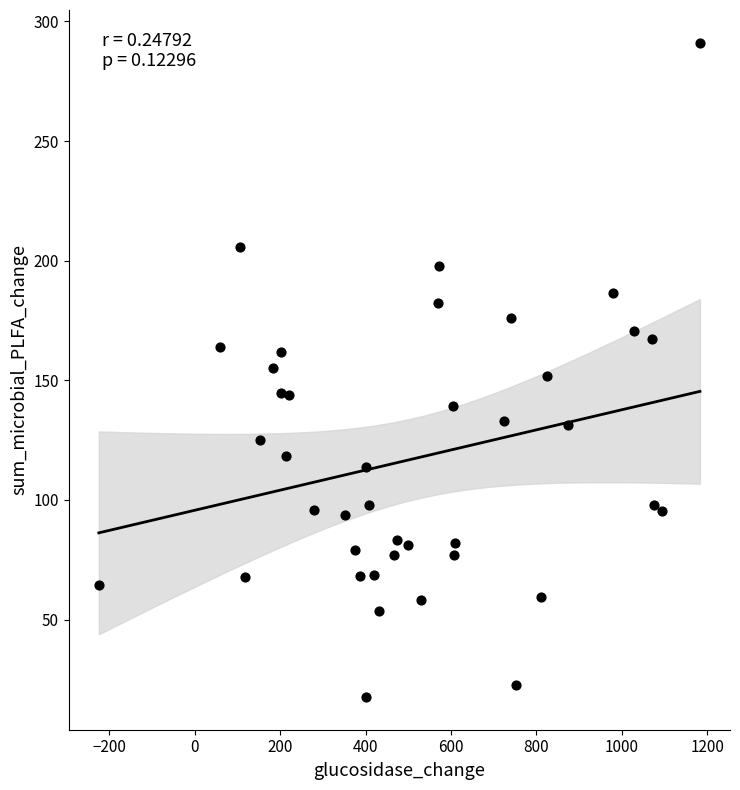

What is the range of Y values (max minus min)?

273.4